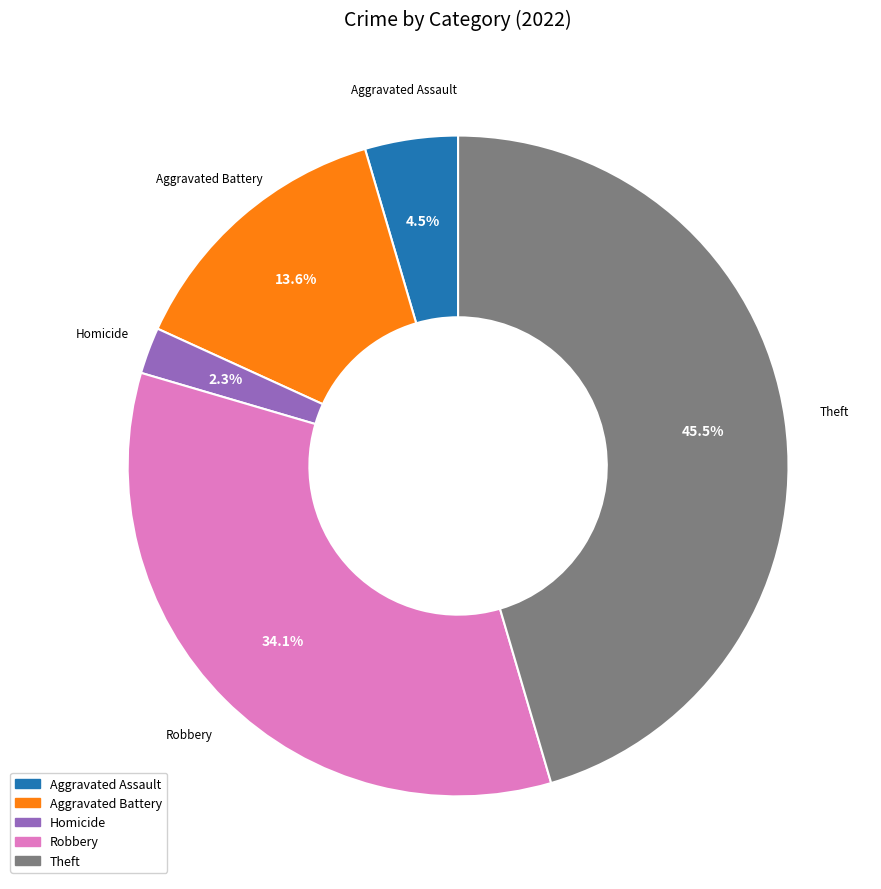

Approximately how many times larger is the value at Aggravated Assault compared to Homicide?

2.0